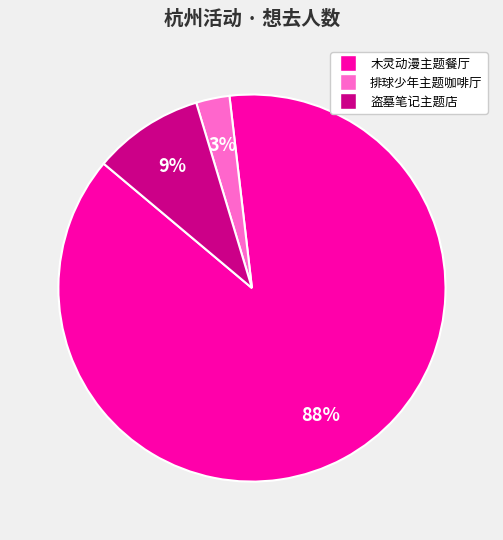

To the nearest percent, what percentage of the pie is 盗墓笔记主题店?

9%